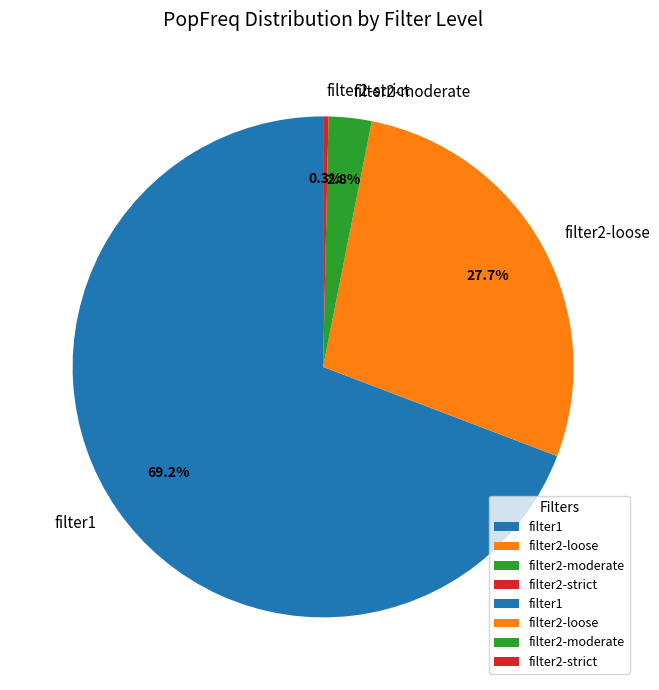

To the nearest percent, what is the average slice percentage?

25%